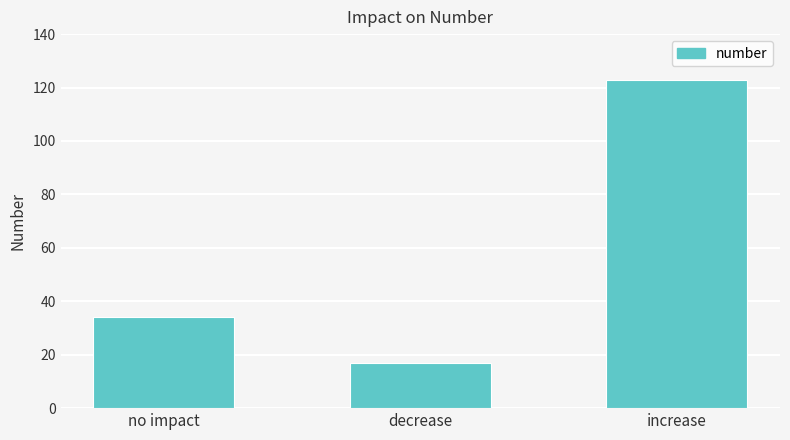

At which label is the value closest to 70?

no impact